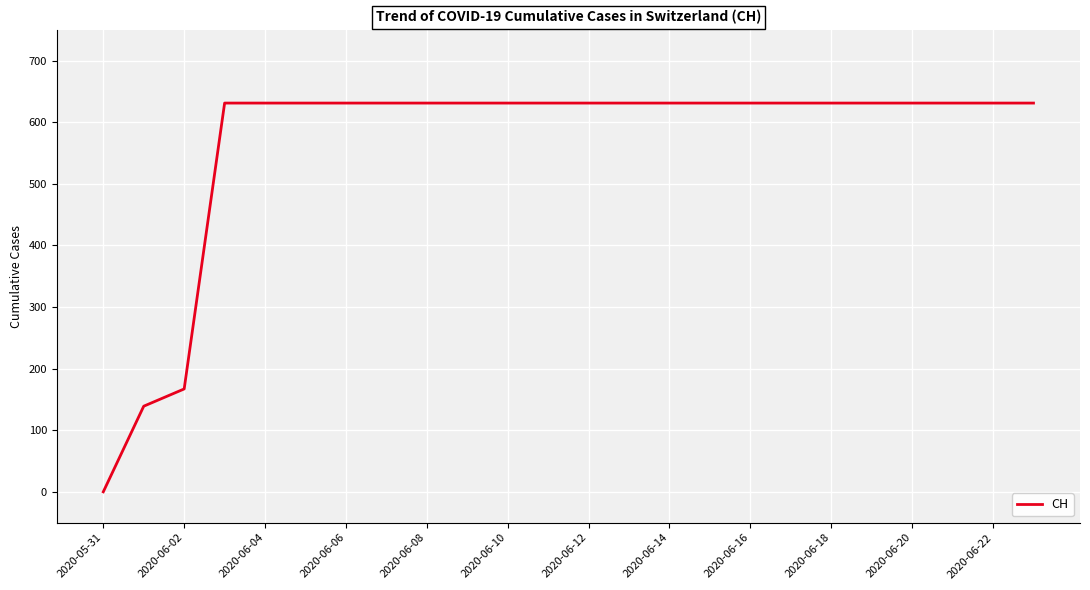

Is this an area chart (filled region under the line)?

No